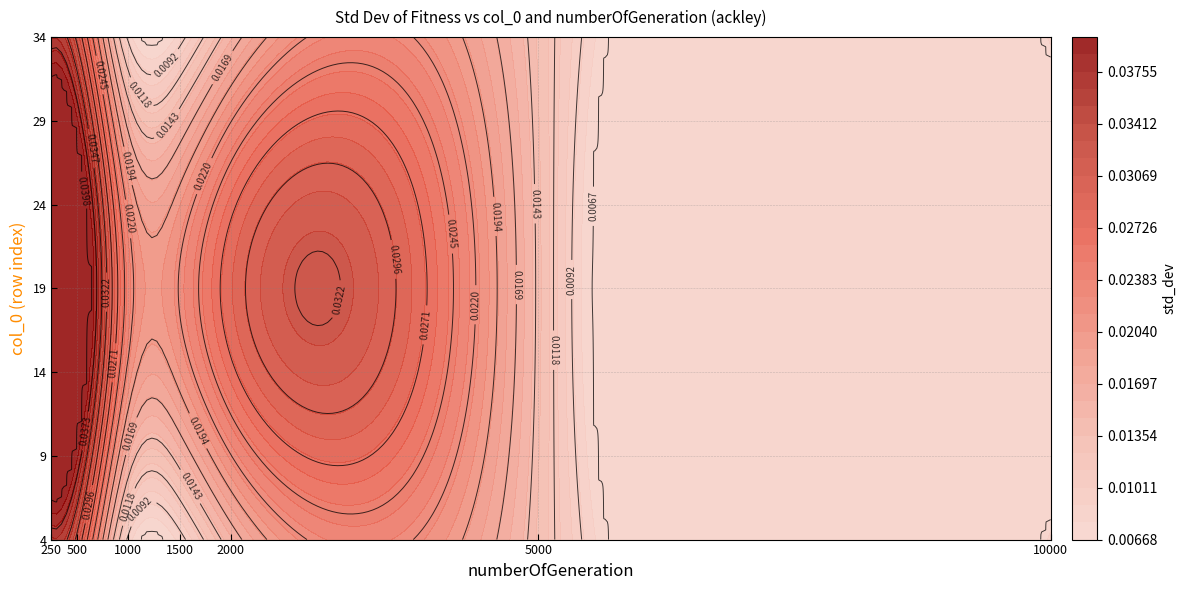

What is the total value across all series at 4?

0.1